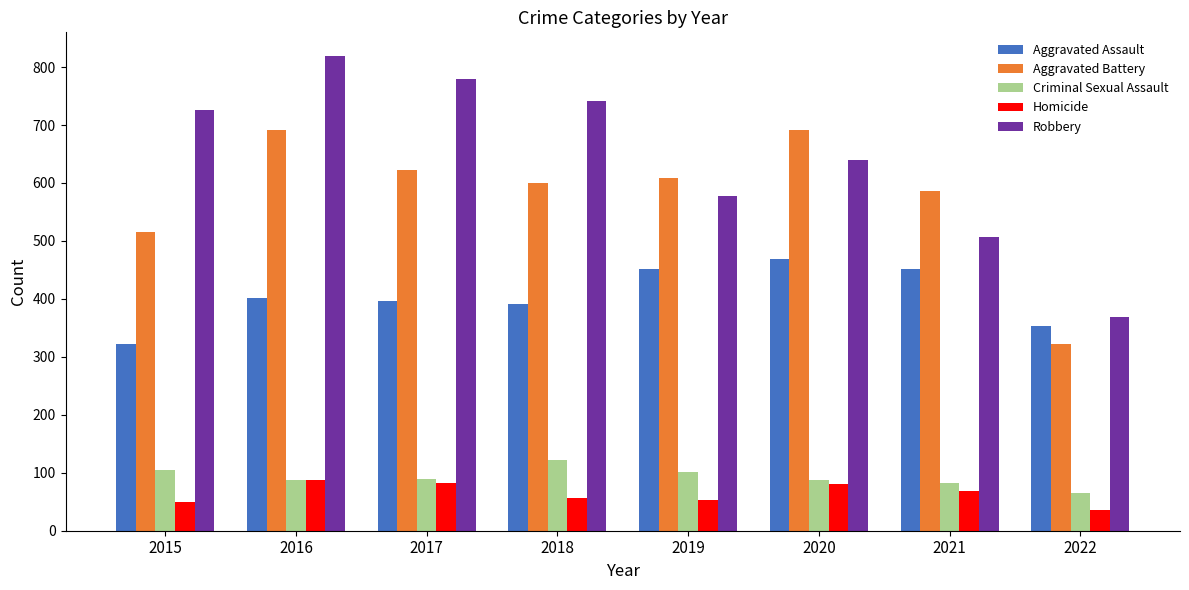

What is the highest value of the Homicide series?

87